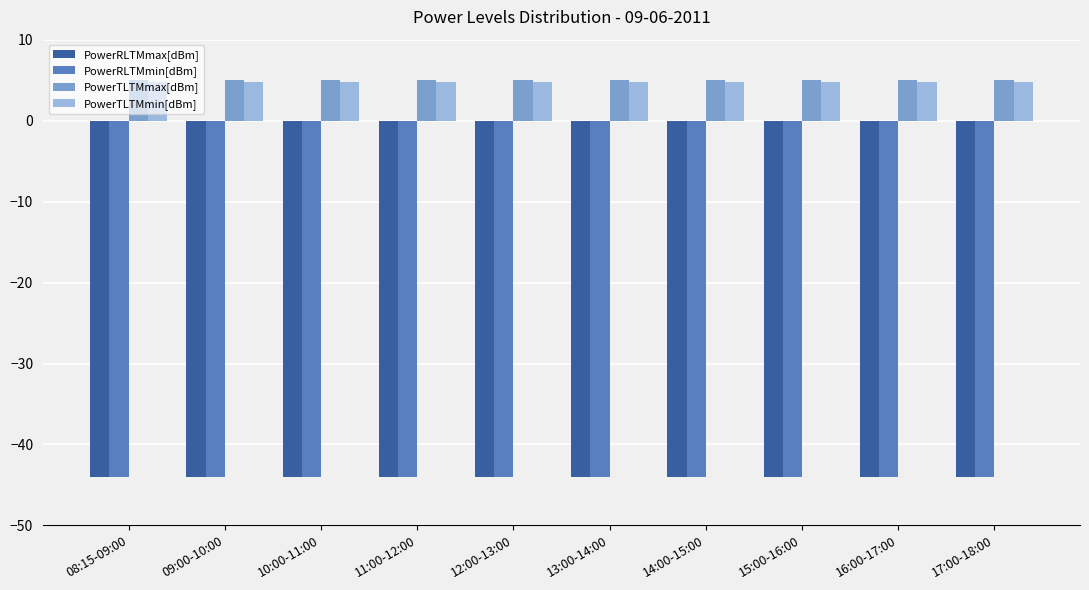

What is the minimum value for PowerTLTMmax[dBm]?

5.0